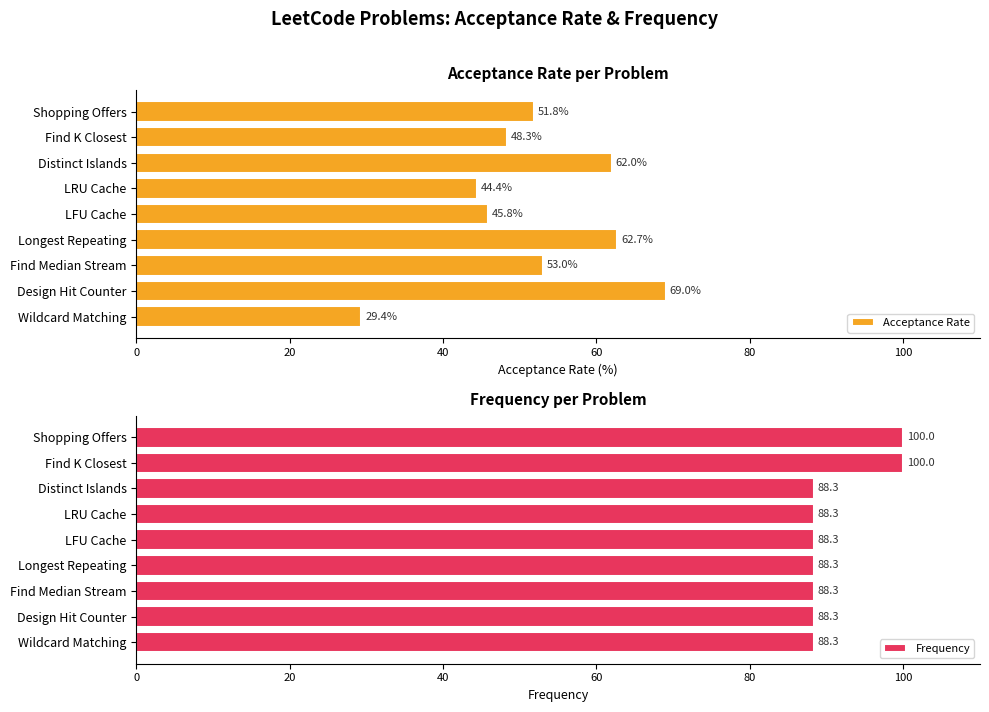

What is the smallest value displayed?

29.4